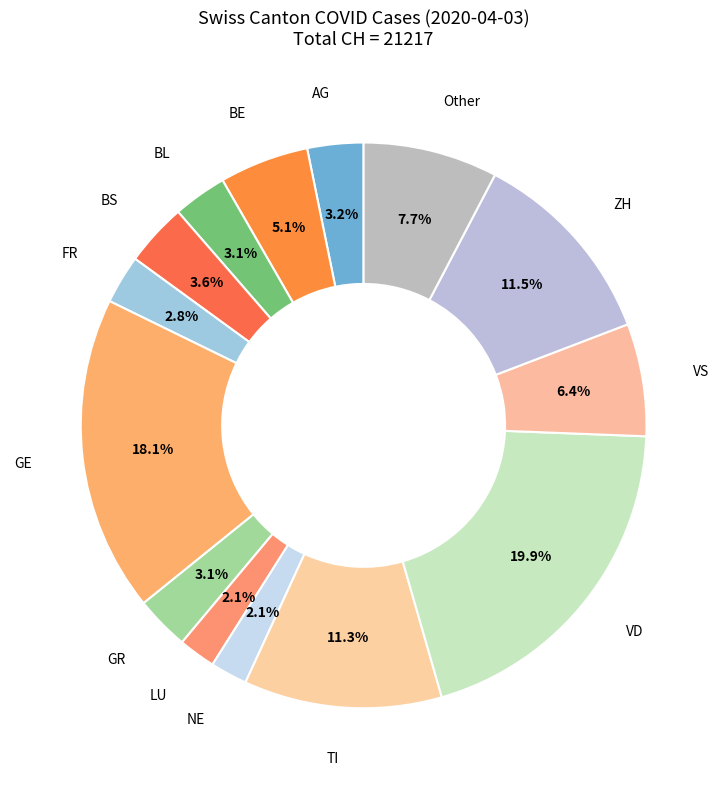

Which category has the biggest portion of the pie?

VD